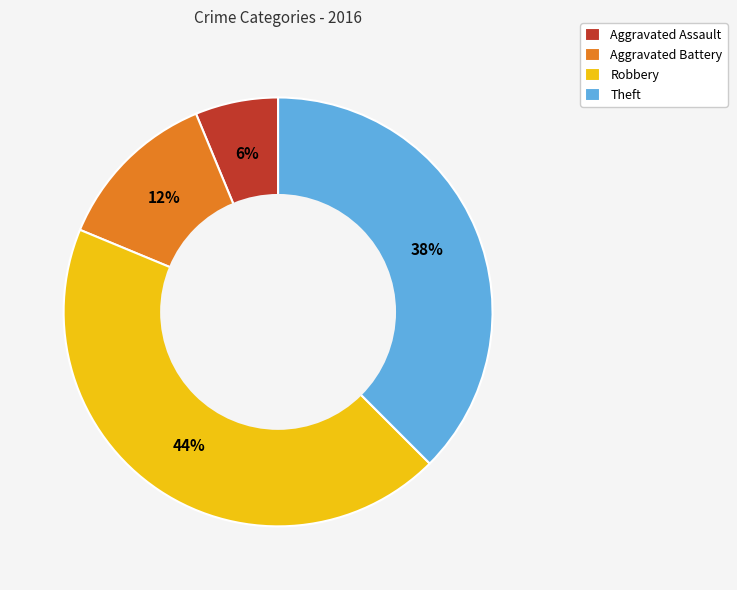

Combined, do Aggravated Assault and Aggravated Battery account for over 50%?

No